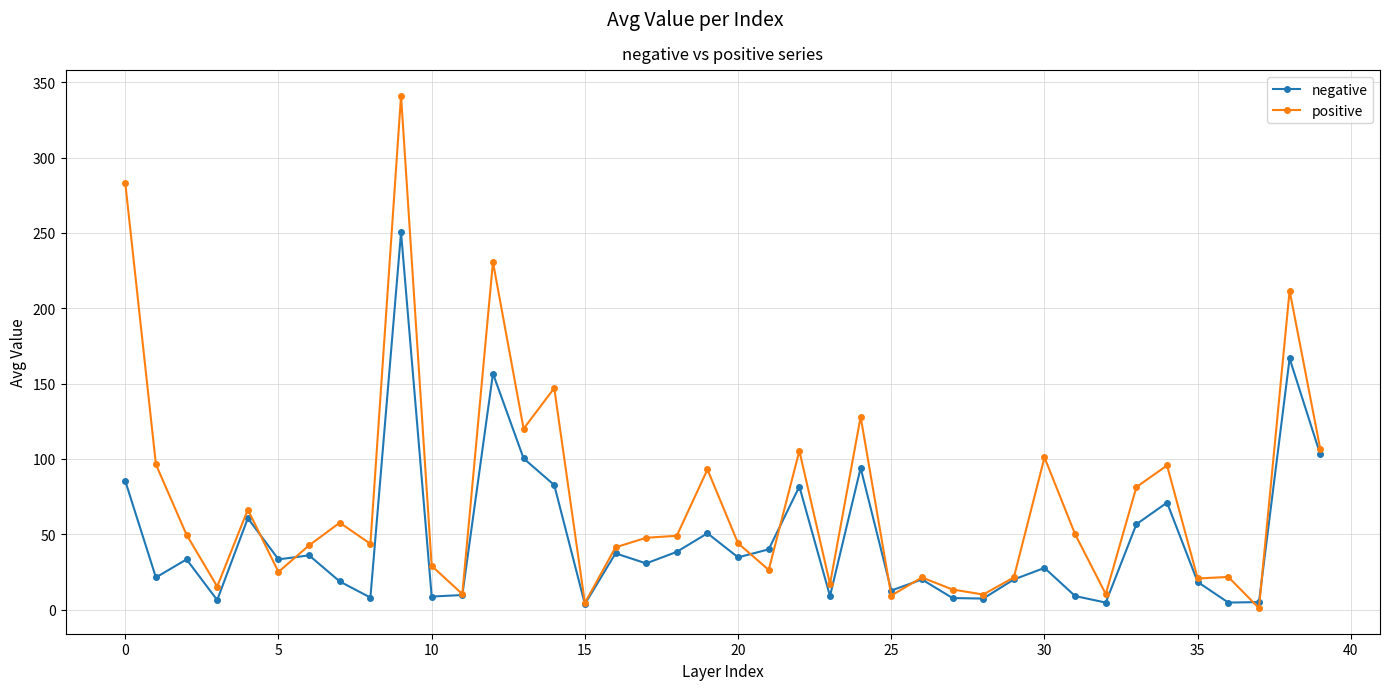

Which series has the widest spread of values?

positive